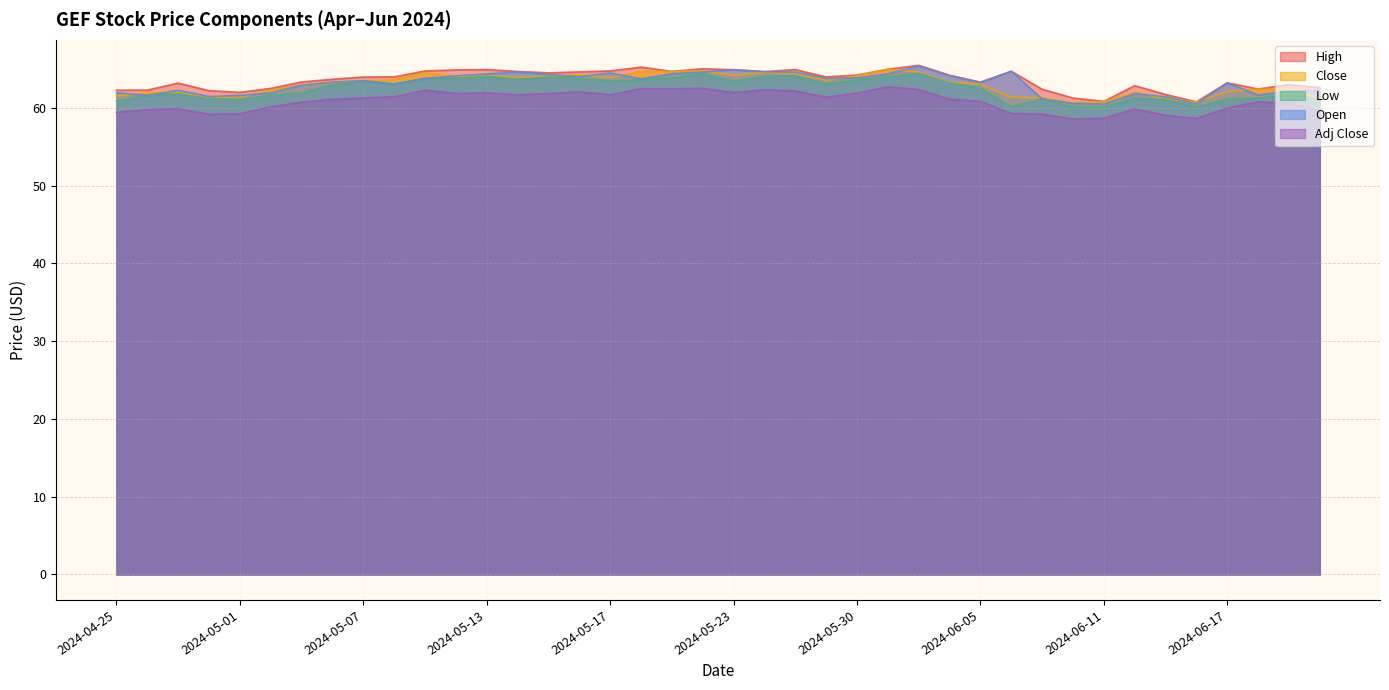

Between 2024-05-28 and 2024-05-30, which series saw the biggest shift?

Open